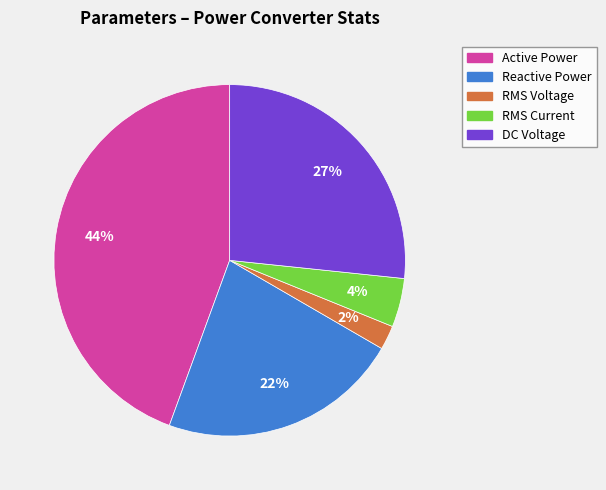

How many segments does this pie chart have?

5